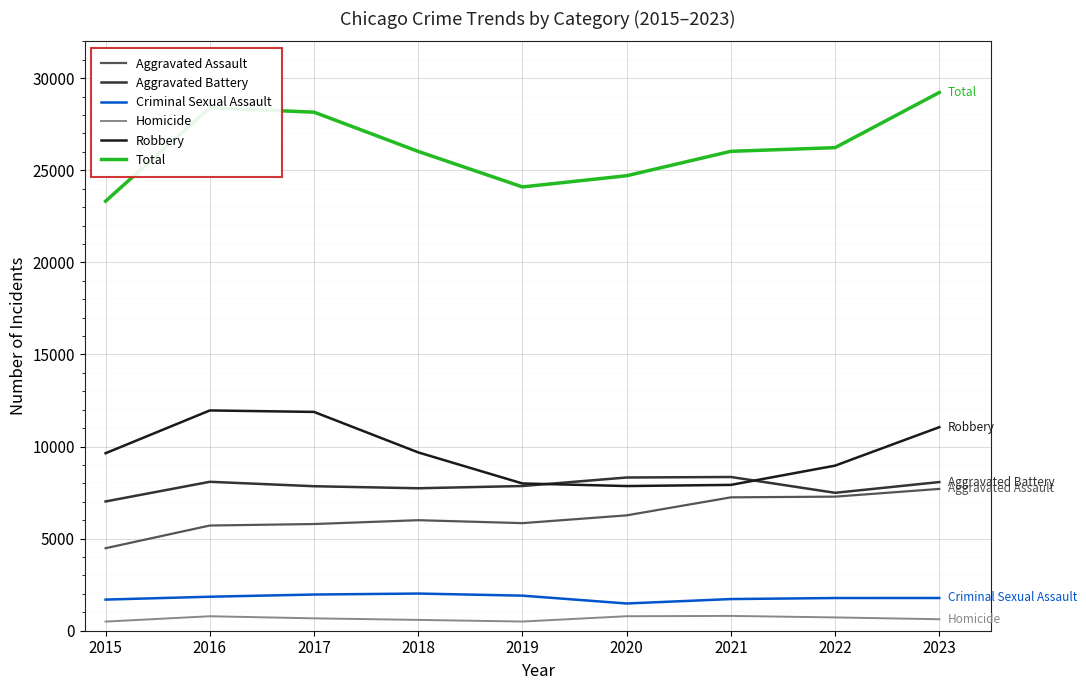

Between 2017 and 2022, which series saw the biggest shift?

Robbery